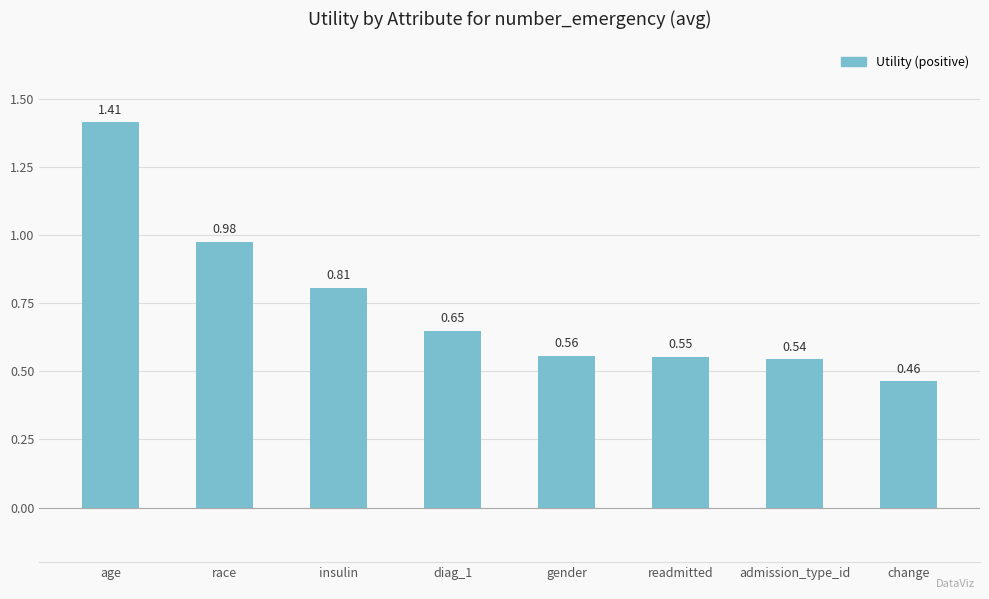

What is the label of the 2nd bar from the left?

race